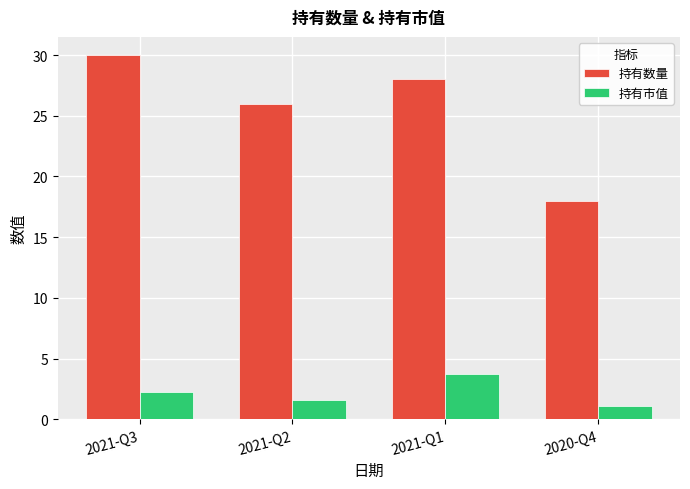

Is the value of 持有市值 at 2021-Q3 greater than the value of 持有数量 at 2021-Q1?

No